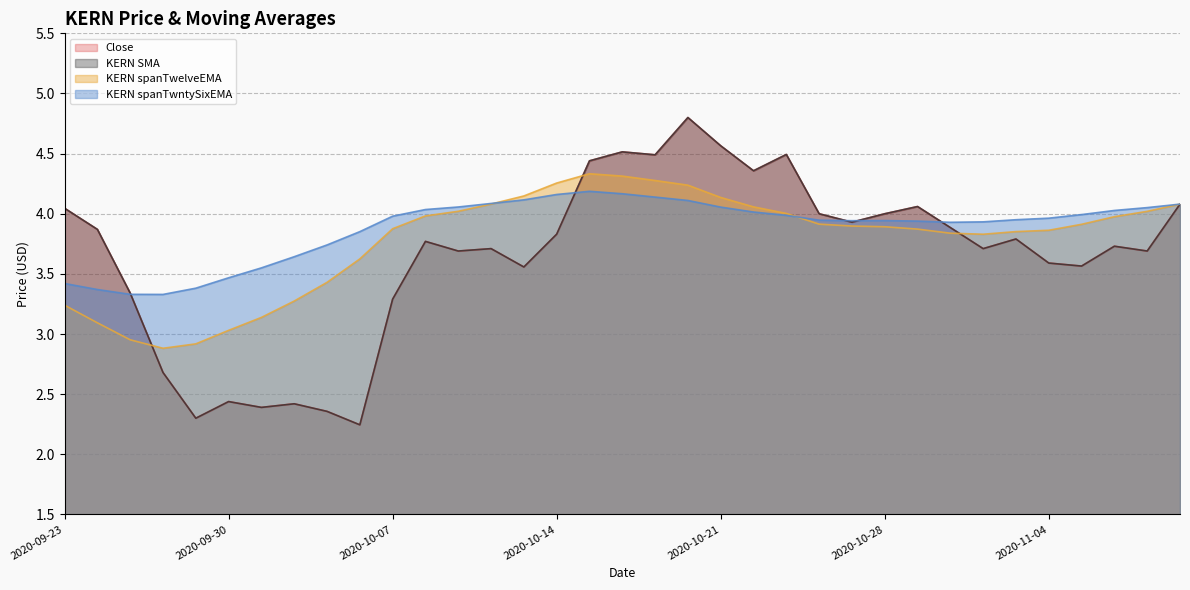

Which has a higher value, 2020-10-30 or 2020-11-02?

2020-10-30